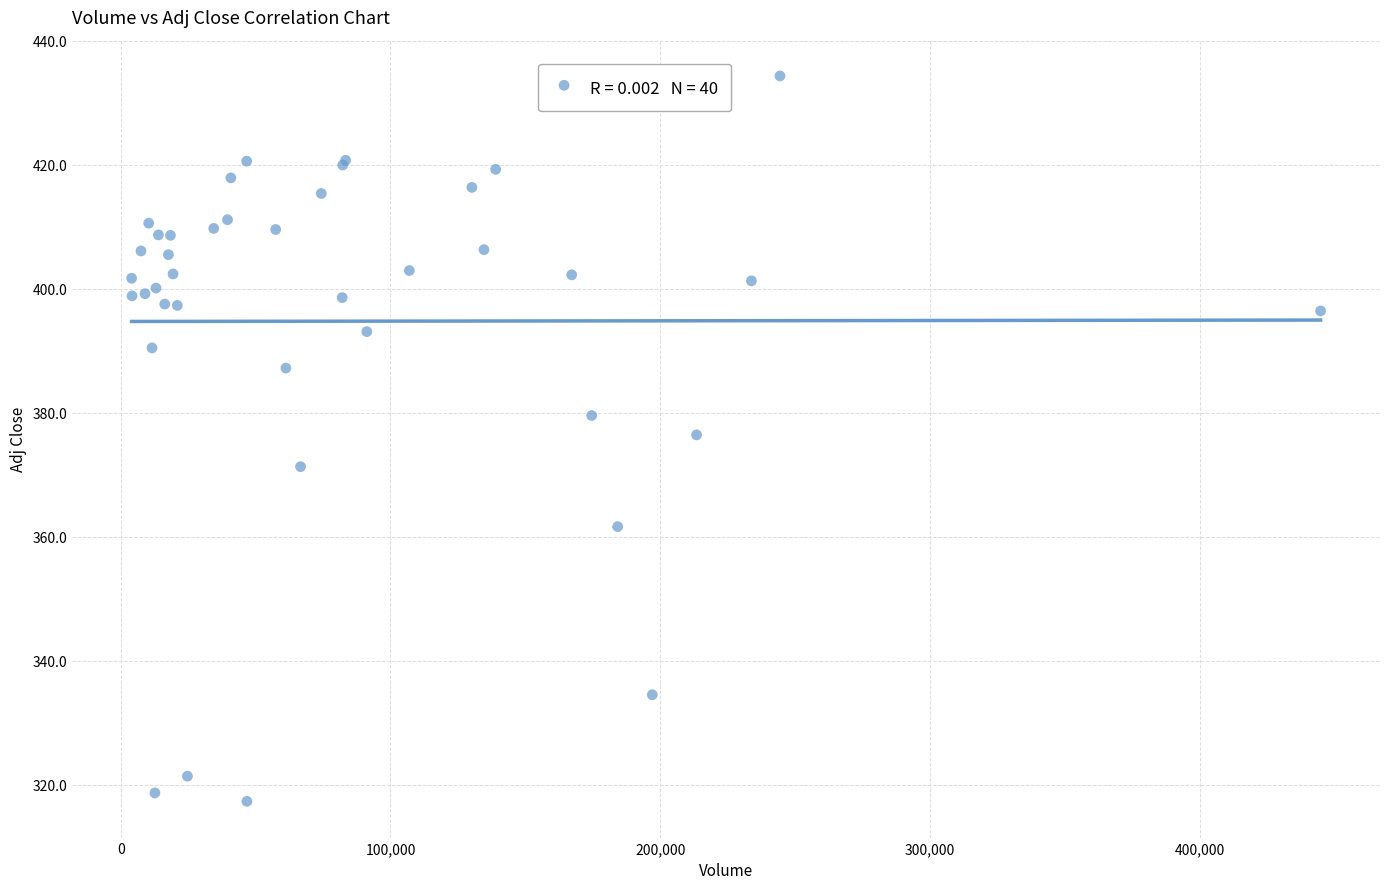

What Y value in the scatter plot is closest to 375?

376.4